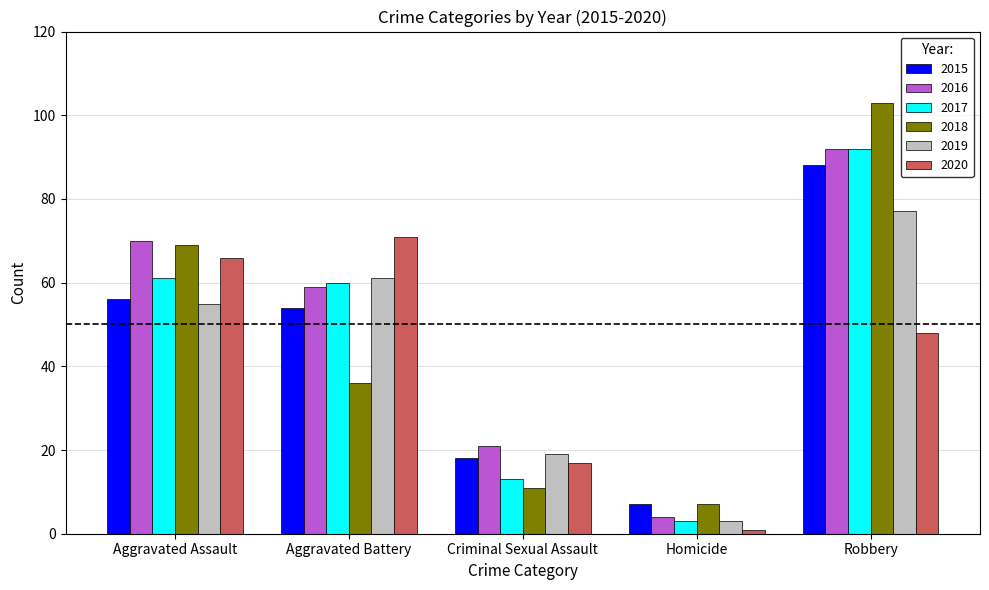

Reading left to right, list all the values displayed in this chart.

2015: Aggravated Assault=56	Aggravated Battery=54	Criminal Sexual Assault=18	Homicide=7	Robbery=88
2016: Aggravated Assault=70	Aggravated Battery=59	Criminal Sexual Assault=21	Homicide=4	Robbery=92
2017: Aggravated Assault=61	Aggravated Battery=60	Criminal Sexual Assault=13	Homicide=3	Robbery=92
2018: Aggravated Assault=69	Aggravated Battery=36	Criminal Sexual Assault=11	Homicide=7	Robbery=103
2019: Aggravated Assault=55	Aggravated Battery=61	Criminal Sexual Assault=19	Homicide=3	Robbery=77
2020: Aggravated Assault=66	Aggravated Battery=71	Criminal Sexual Assault=17	Homicide=1	Robbery=48